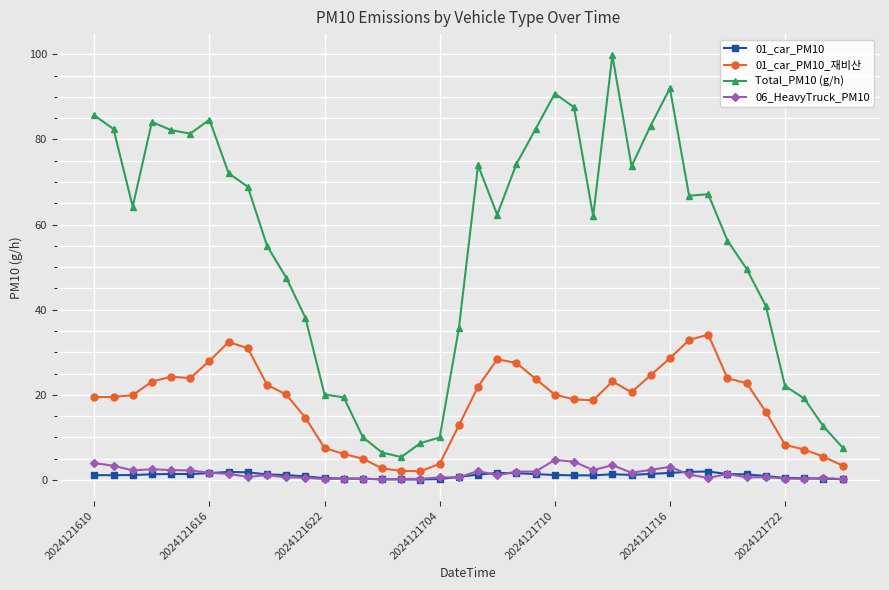

What is the maximum value for Total_PM10 (g/h)?

99.7